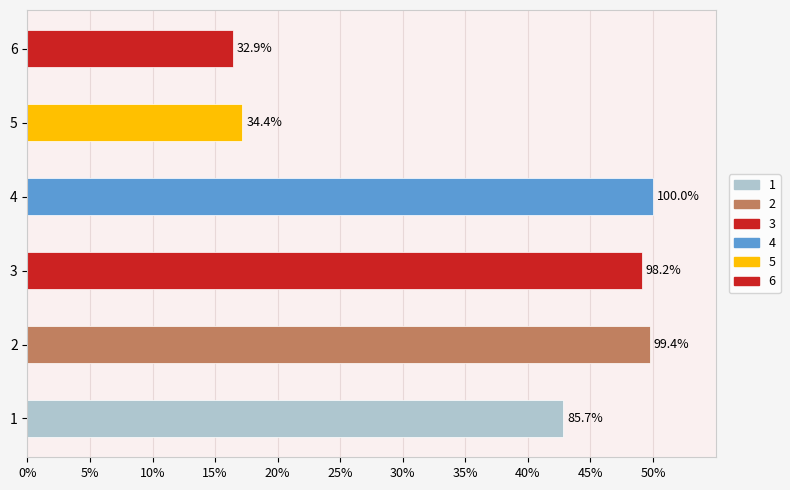

What is the difference between the second highest and second lowest values?

32.5